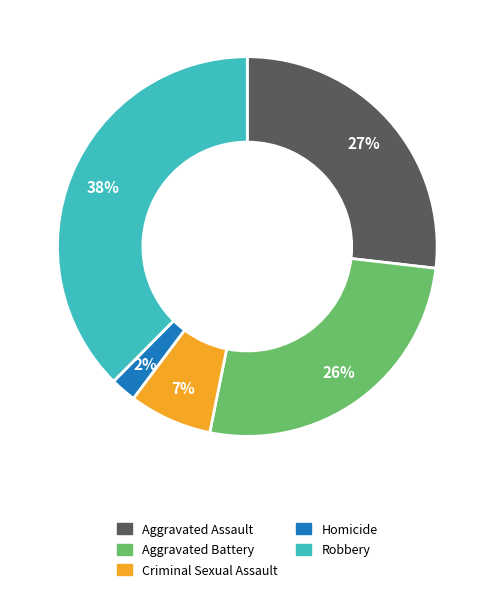

To the nearest percent, what is the difference between the Criminal Sexual Assault and Aggravated Battery slice percentages?

19%